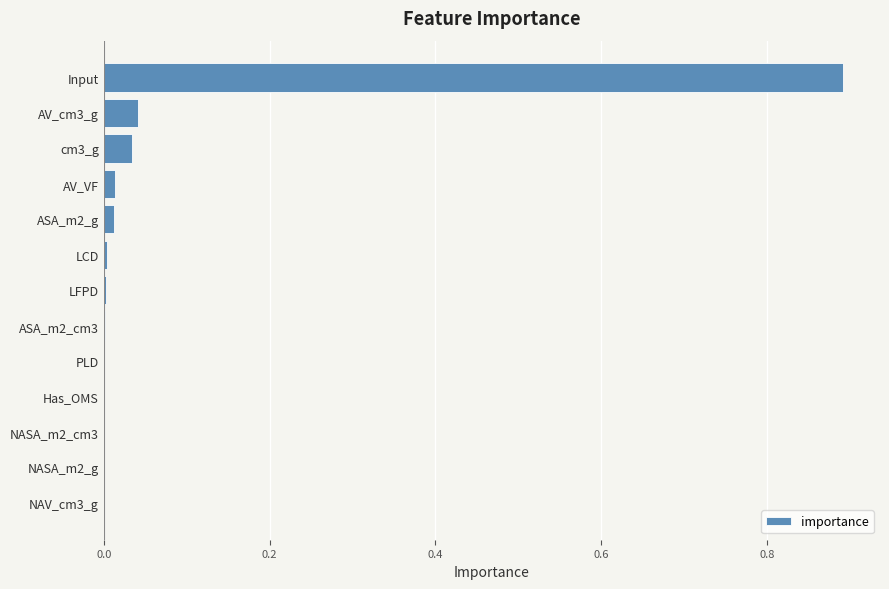

The chart shows a value of 0.0 at PLD. True or false?

True